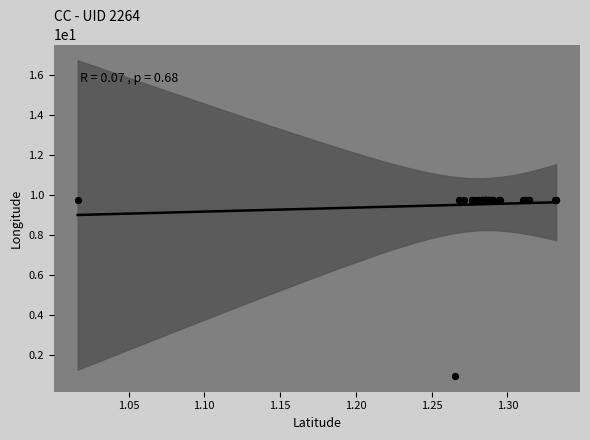

What Y value in the scatter plot is closest to 5?

1.0